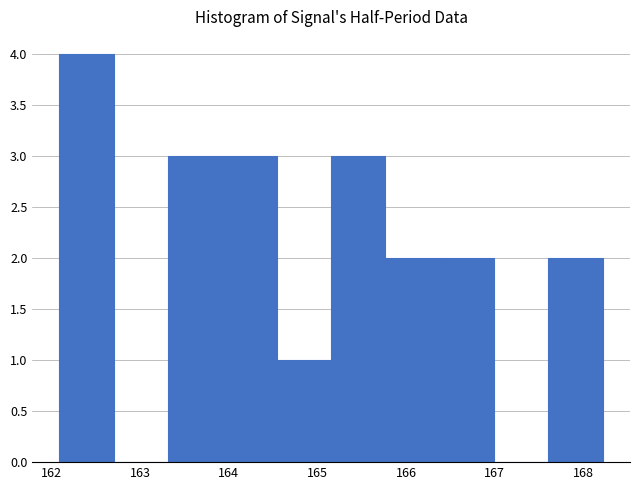

Reading left to right, transcribe this chart: for each bar, give the range it covers on the x-axis and its height. Neither the bar edges nor the heights are printed on the chart, so give them approximately, as read against the axes.

162.1 to 162.7: 4
162.7 to 163.3: 0
163.3 to 163.9: 3
163.9 to 164.5: 3
164.5 to 165.2: 1
165.2 to 165.8: 3
165.8 to 166.4: 2
166.4 to 167.0: 2
167.0 to 167.6: 0
167.6 to 168.2: 2